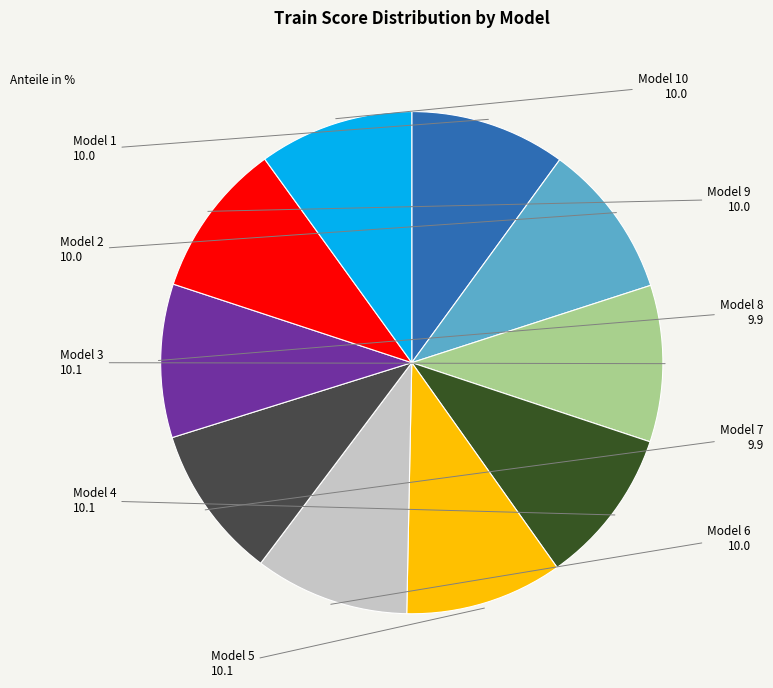

Is the sum of Model 10 and Model 8 greater than half?

No